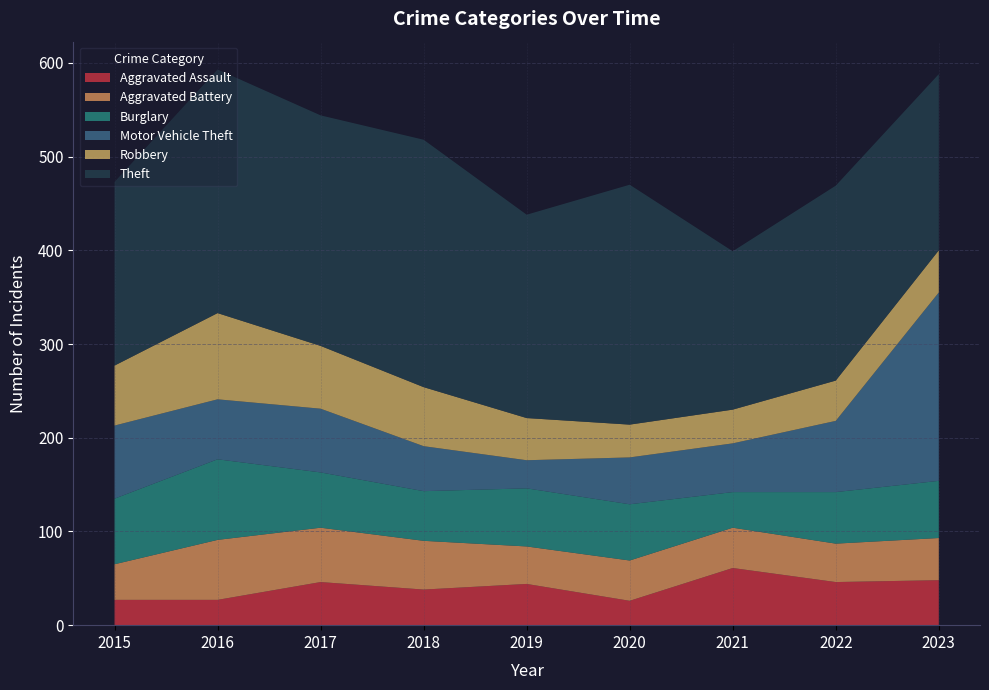

Reading left to right, extract all data points from this chart.

Aggravated Assault: 2015=27	2016=27	2017=46	2018=38	2019=44	2020=26	2021=61	2022=46	2023=48
Aggravated Battery: 2015=38	2016=64	2017=58	2018=52	2019=40	2020=43	2021=43	2022=41	2023=45
Burglary: 2015=70	2016=86	2017=59	2018=53	2019=62	2020=60	2021=38	2022=55	2023=61
Motor Vehicle Theft: 2015=78	2016=64	2017=68	2018=48	2019=30	2020=50	2021=52	2022=76	2023=201
Robbery: 2015=64	2016=92	2017=67	2018=63	2019=45	2020=35	2021=36	2022=43	2023=45
Theft: 2015=196	2016=260	2017=246	2018=264	2019=217	2020=256	2021=169	2022=208	2023=188